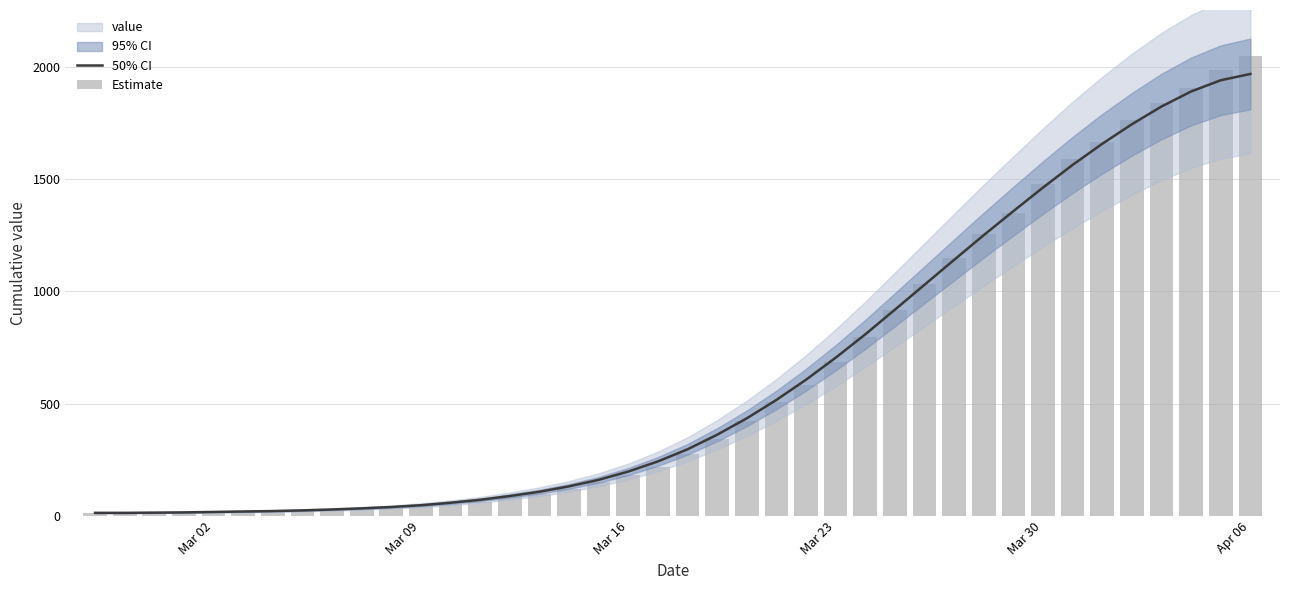

Does the chart contain any negative values?

No